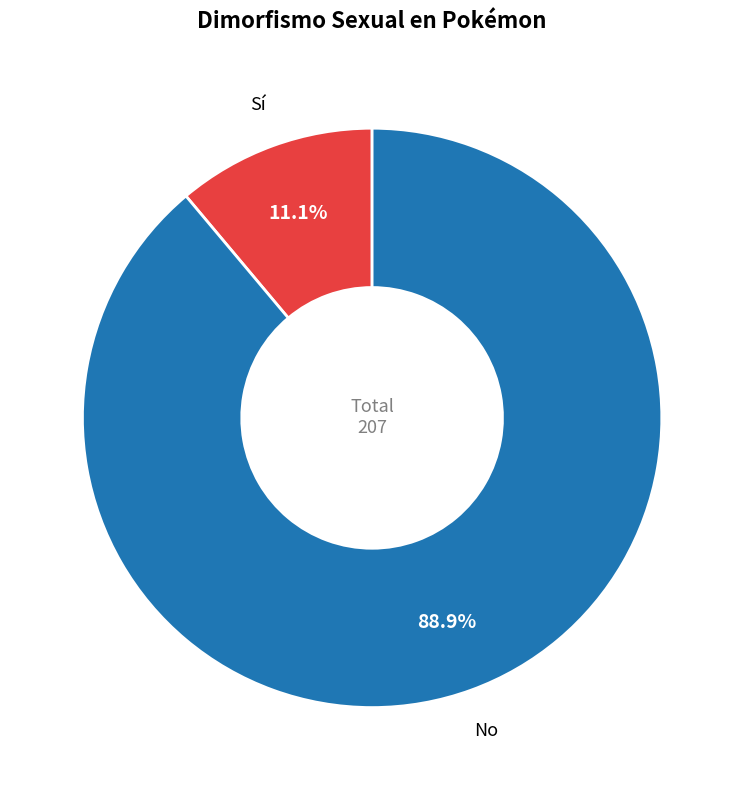

Is there a majority slice in this chart?

Yes